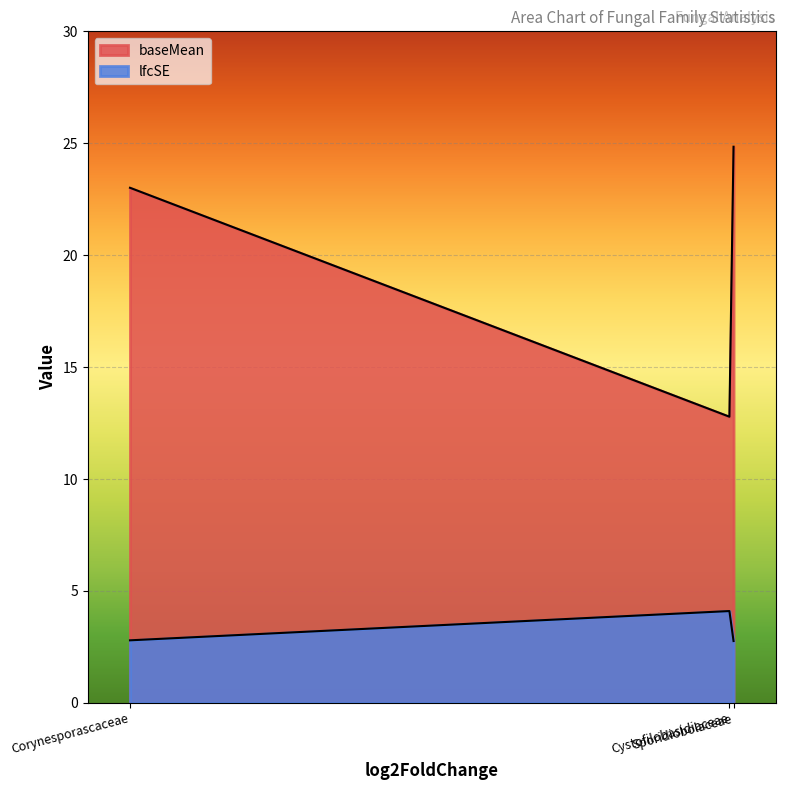

What is the label of the 2nd point from the left?

Cystofilobasidiaceae